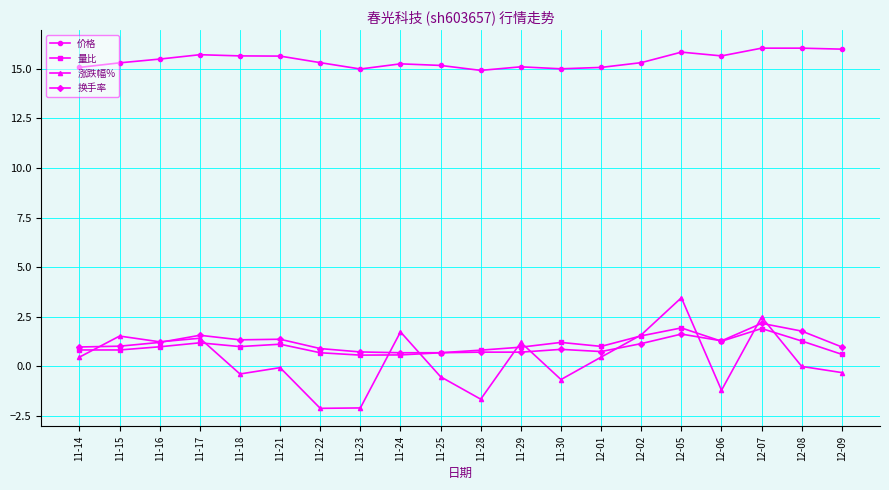

True or false: 量比 and 价格 cross at least once.

False